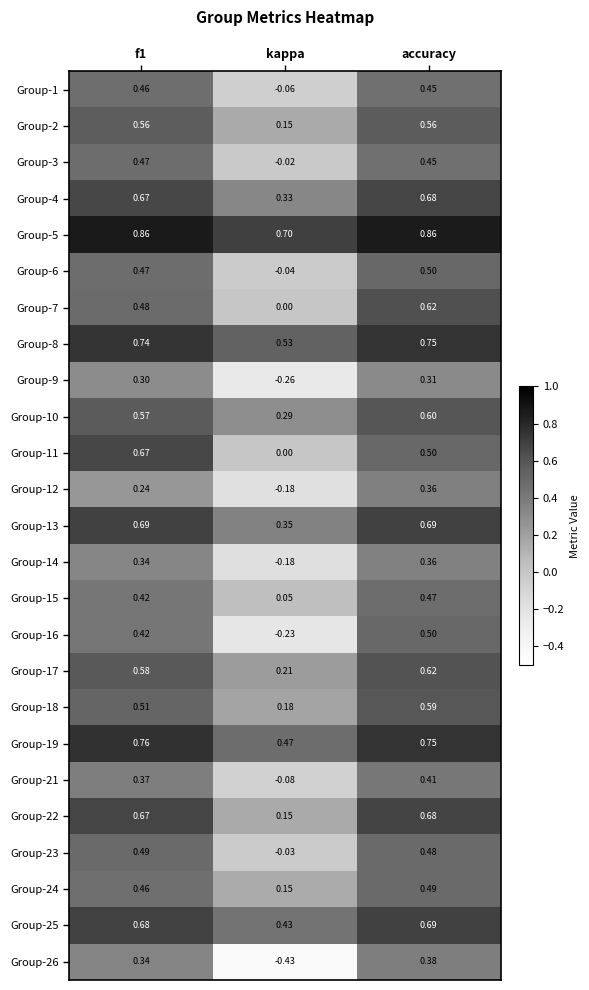

Which label corresponds to the smallest value in the chart?

kappa